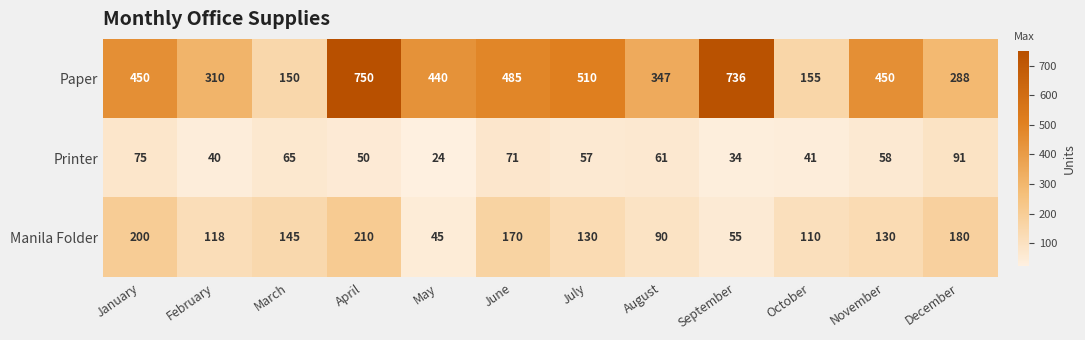

At how many categories does at least one series exceed 486?

3